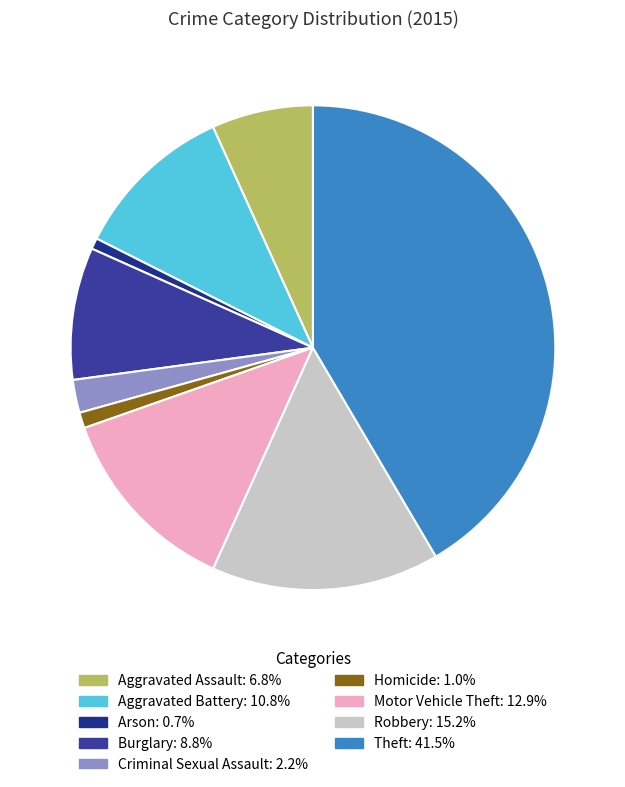

Count the number of slices in the pie.

9